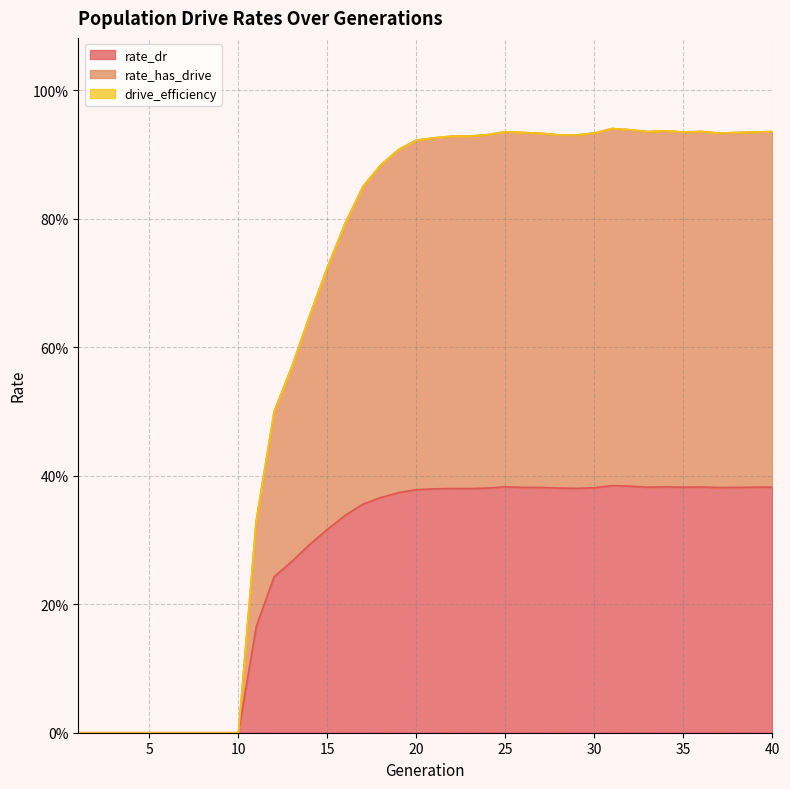

Does the chart have visible grid lines?

Yes